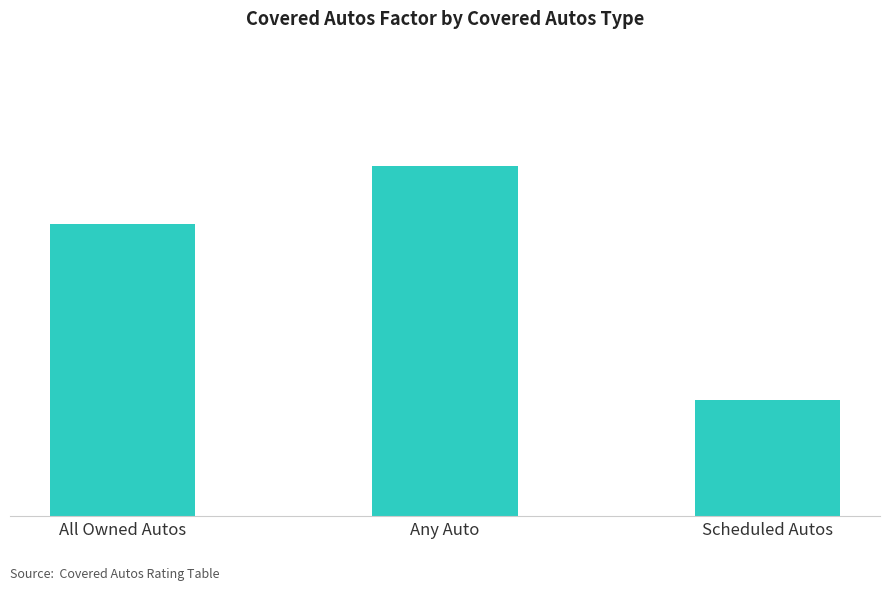

What is the change in value from All Owned Autos to Any Auto?

+0.1